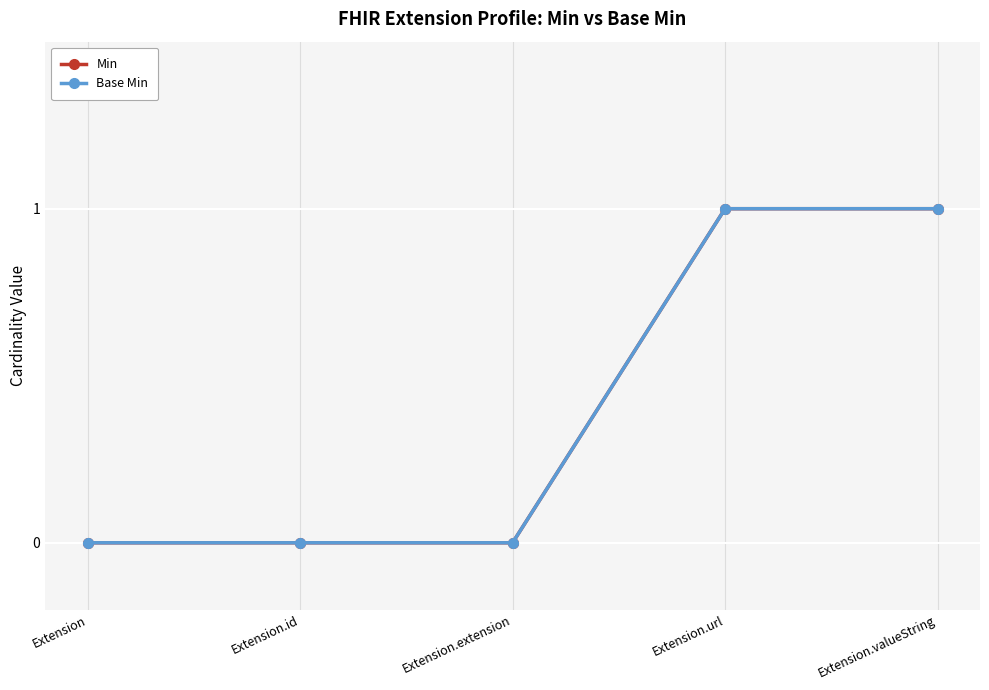

Is this an area chart (filled region under the line)?

No